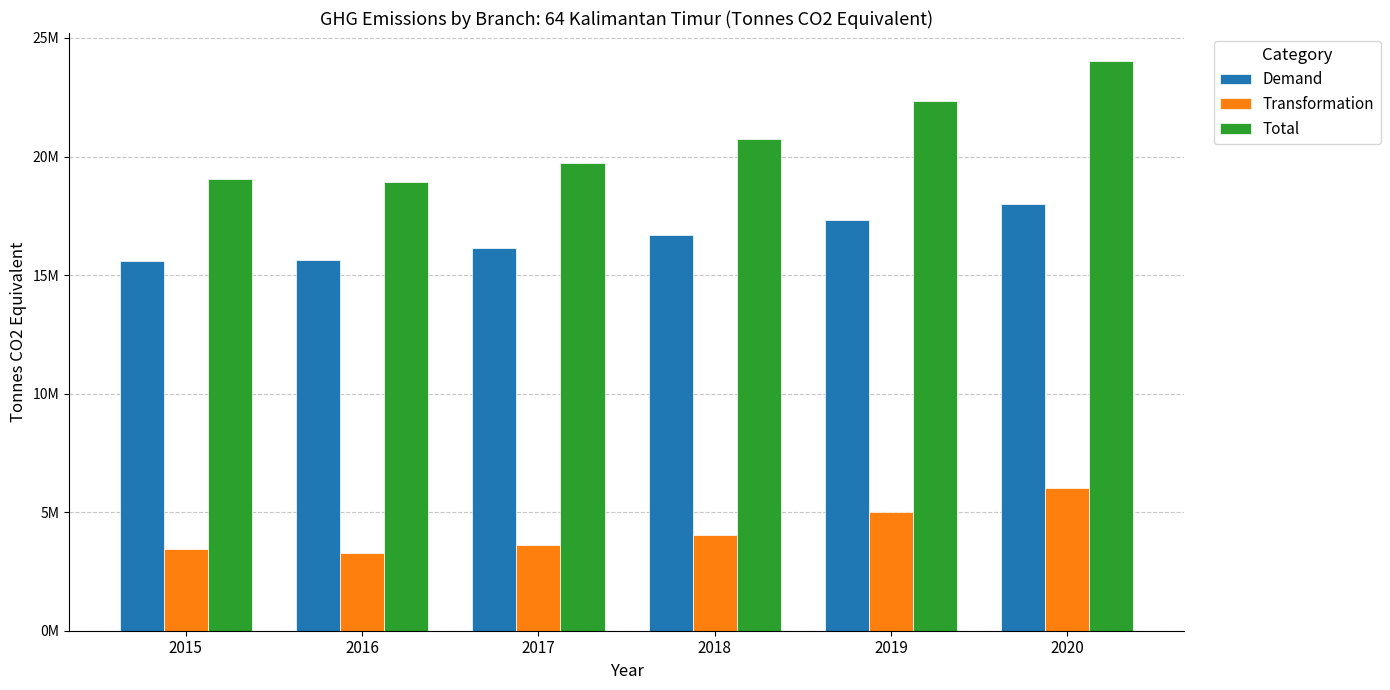

At which label is Transformation closest to 4642193?

2019